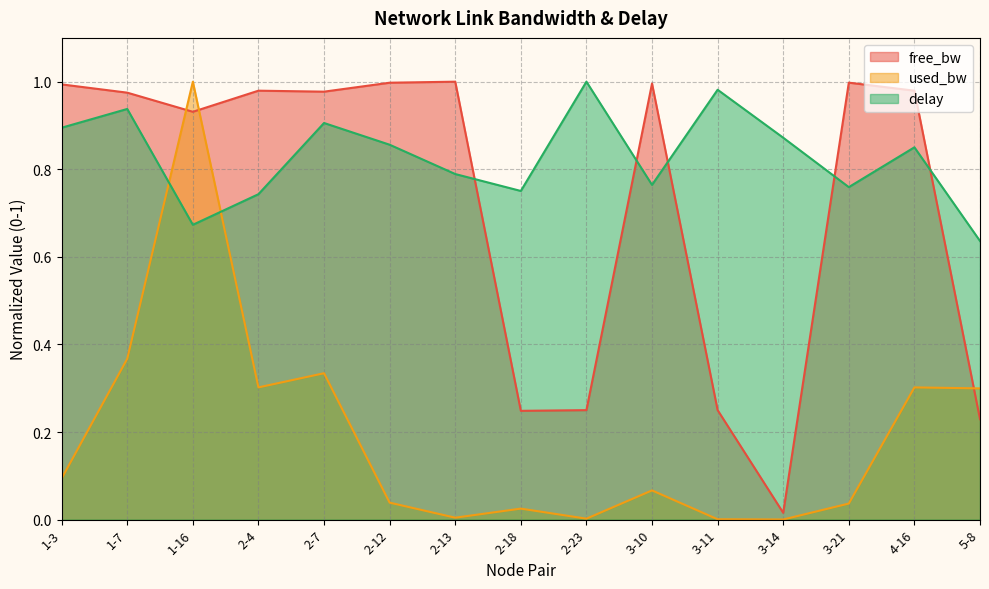

What is the sum of all delay values?

12.4